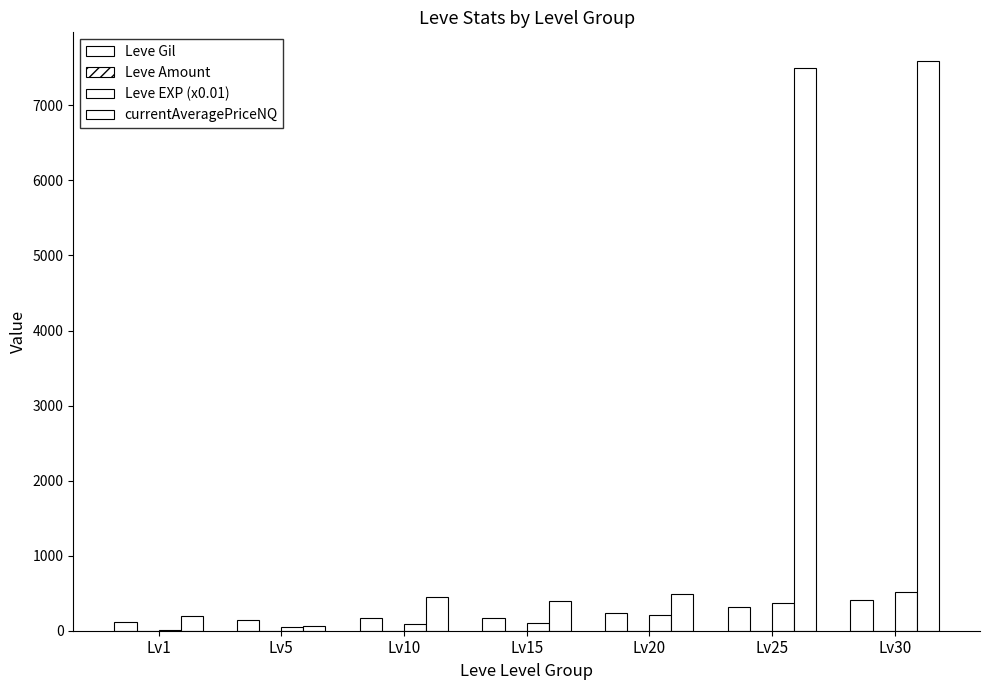

At which label is Leve Gil closest to 261?

Lv20